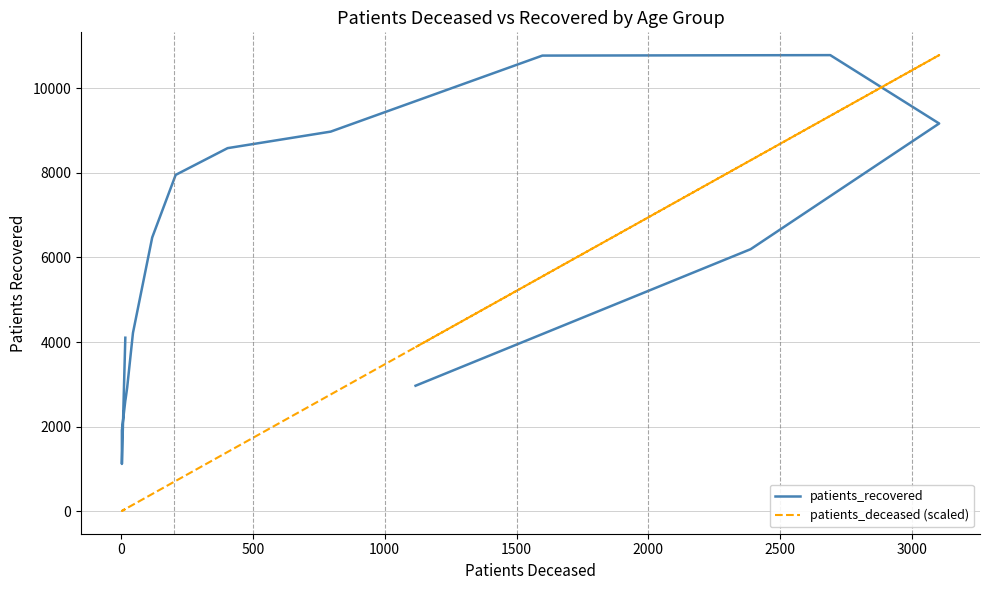

Rank the series at 0 from lowest to highest value.

patients_deceased (scaled), patients_recovered